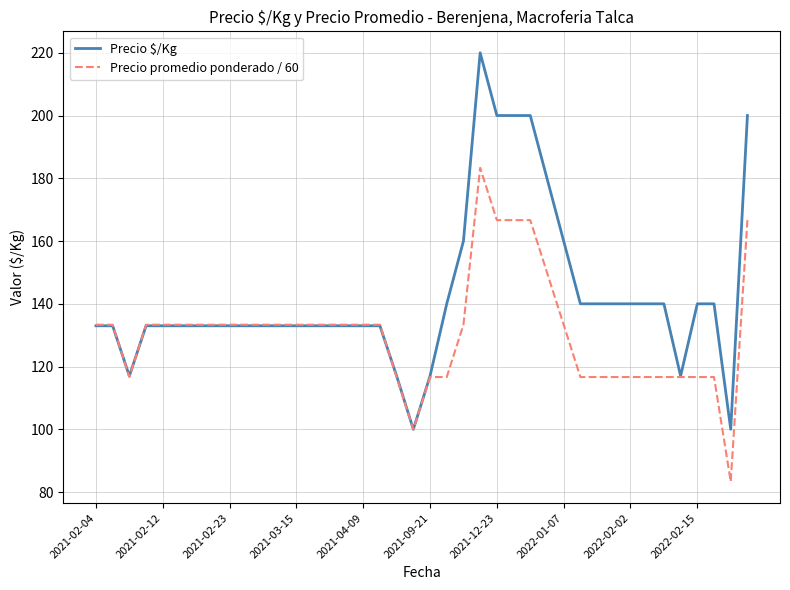

Which series has the largest total across all categories?

Precio $/Kg